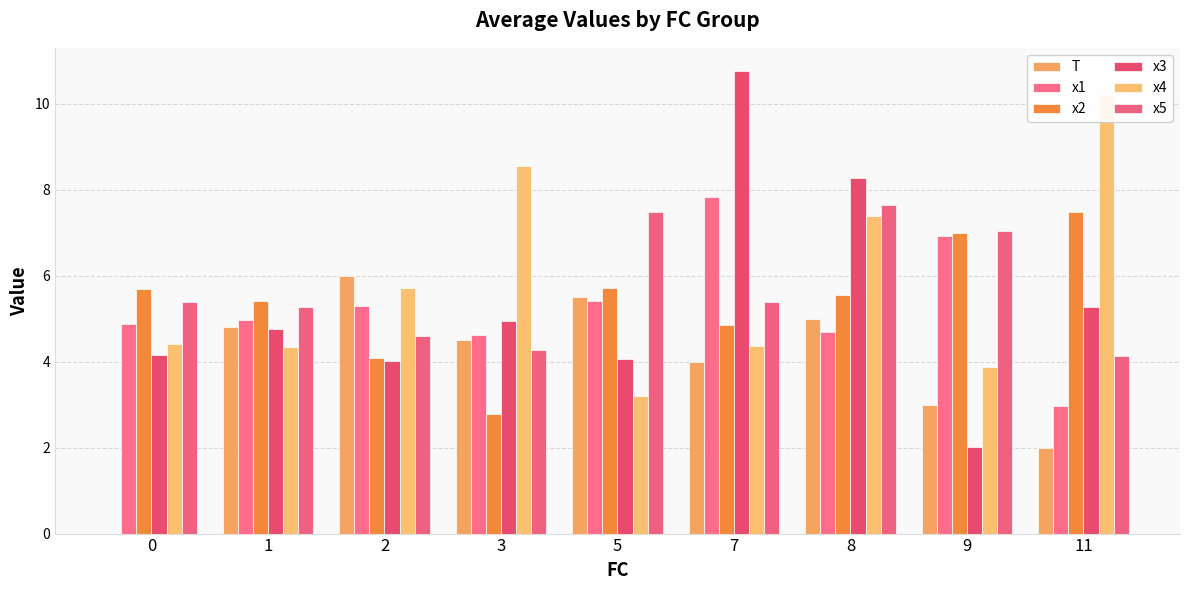

What is the difference between the T values at 5 and 7?

1.5